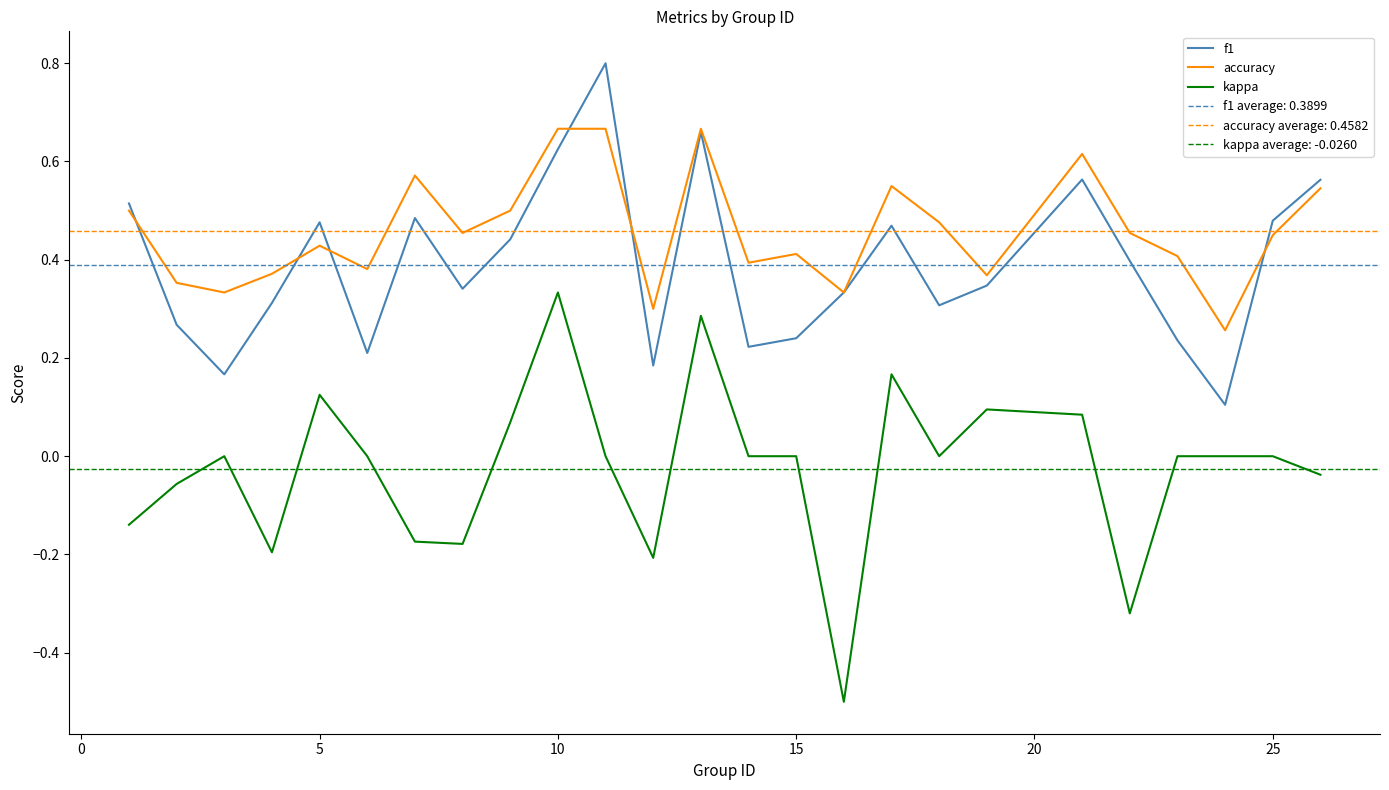

What is the lowest value of the kappa series?

-0.5